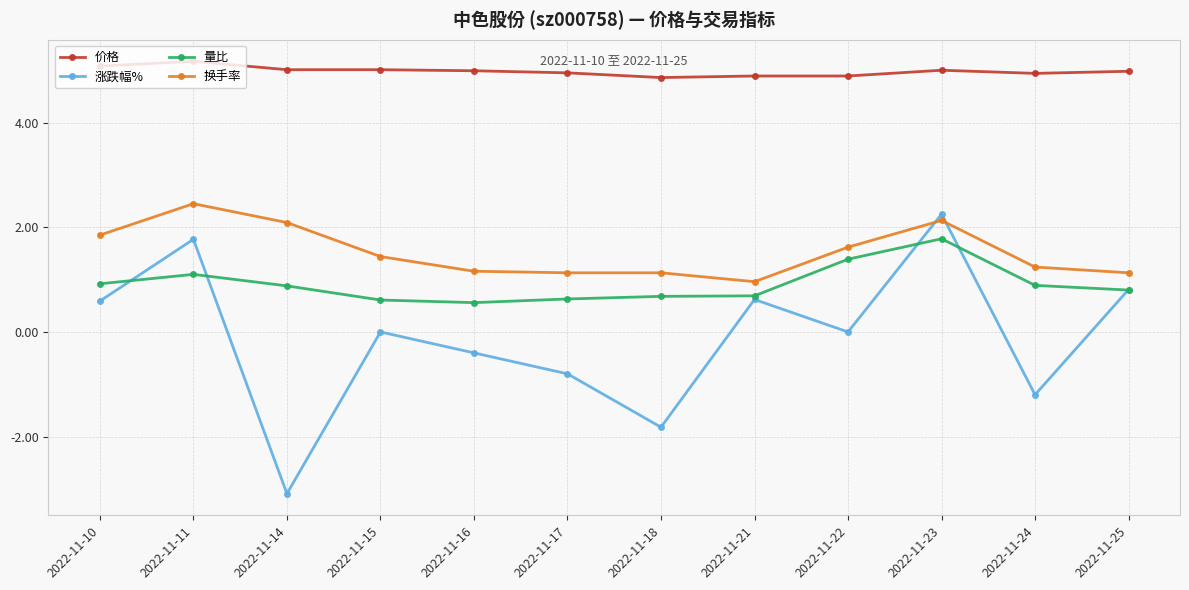

What is the difference between the maximum and minimum values in the 涨跌幅% series?

5.3